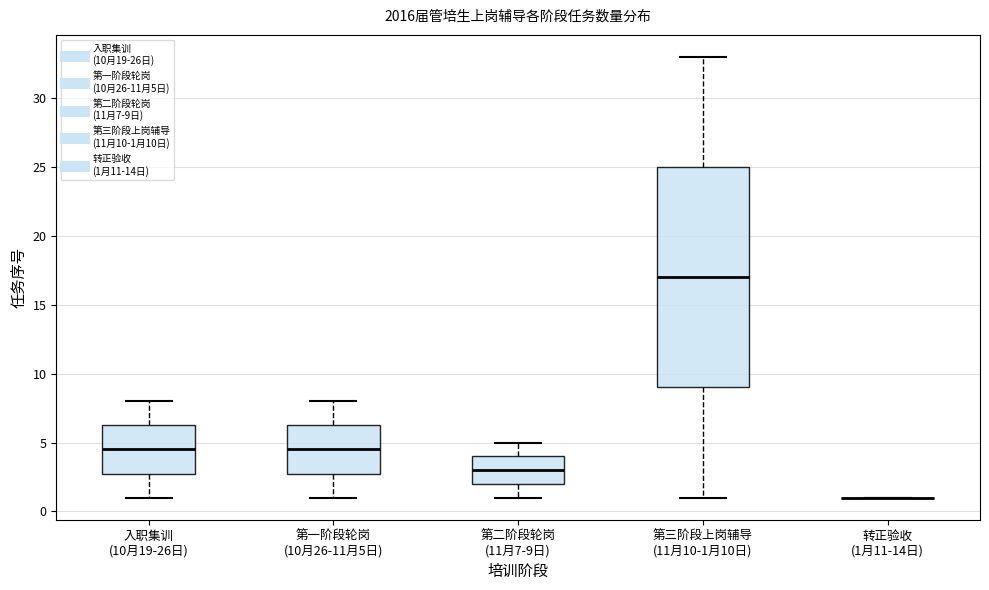

Reading left to right, read every box against the y-axis: the position of its median line, the range the box covers, and the ends of its whiskers. The values are not printed on the chart, so give them approximately, as read against the axis.

入职集训 (10月19-26日): median 4.5, box 3.0 to 6.5, whiskers 1.0 to 8.0
第一阶段轮岗 (10月26-11月5日): median 4.5, box 3.0 to 6.5, whiskers 1.0 to 8.0
第二阶段轮岗 (11月7-9日): median 3.0, box 2.0 to 4.0, whiskers 1.0 to 5.0
第三阶段上岗辅导 (11月10-1月10日): median 17.0, box 9.0 to 25.0, whiskers 1.0 to 33.0
转正验收 (1月11-14日): box collapsed to a line at 1.0, whiskers 1.0 to 1.0